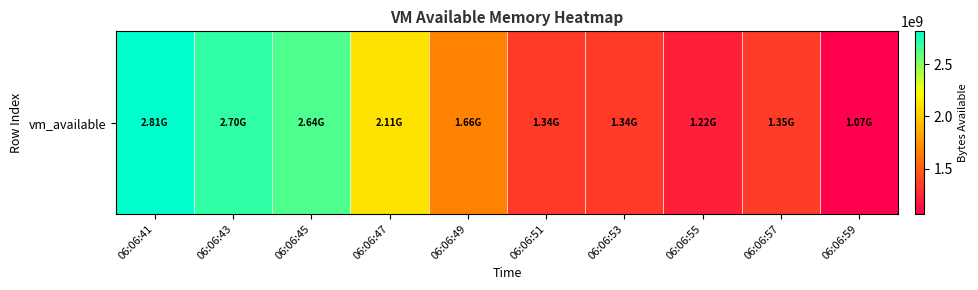

At which category does the chart reach its peak across all series?

06:06:41